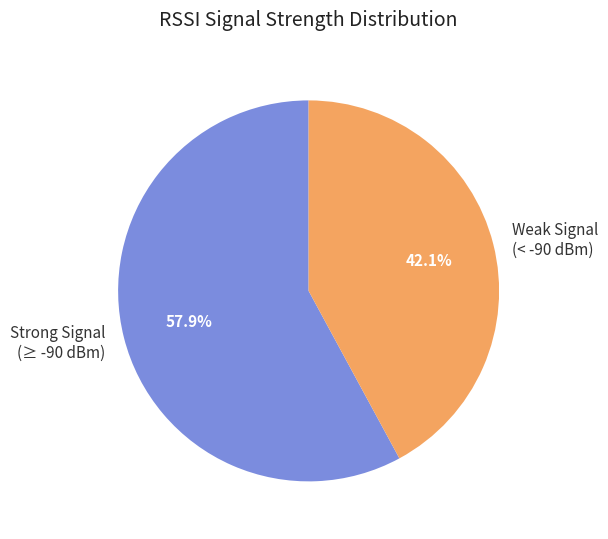

Is the sum of Weak Signal (< -90 dBm) and Strong Signal (≥ -90 dBm) greater than half?

Yes